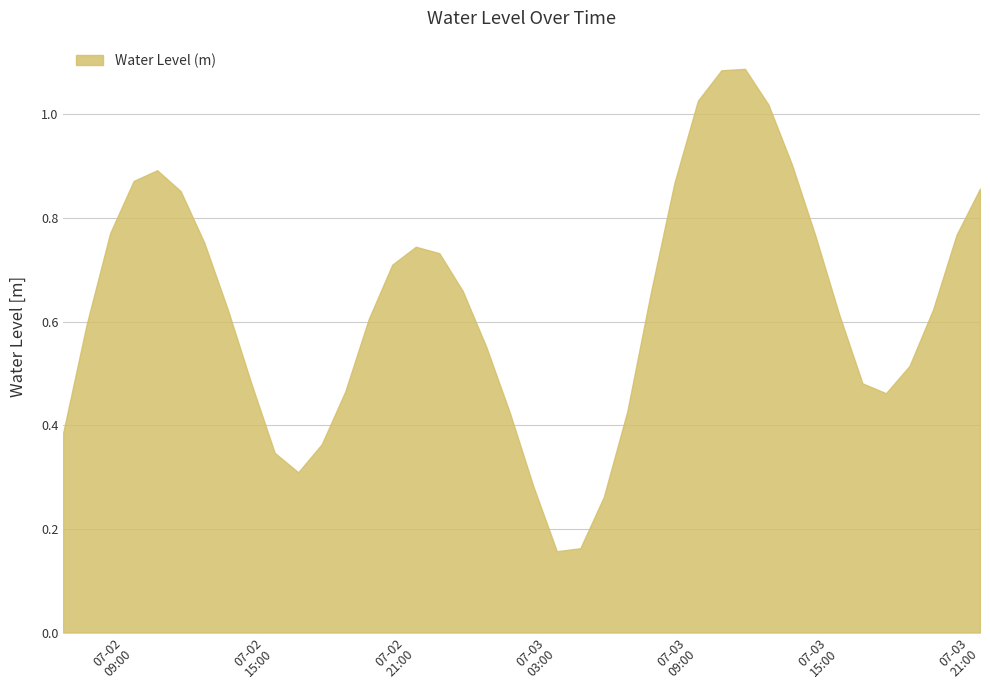

What is the sum of all values?

25.2